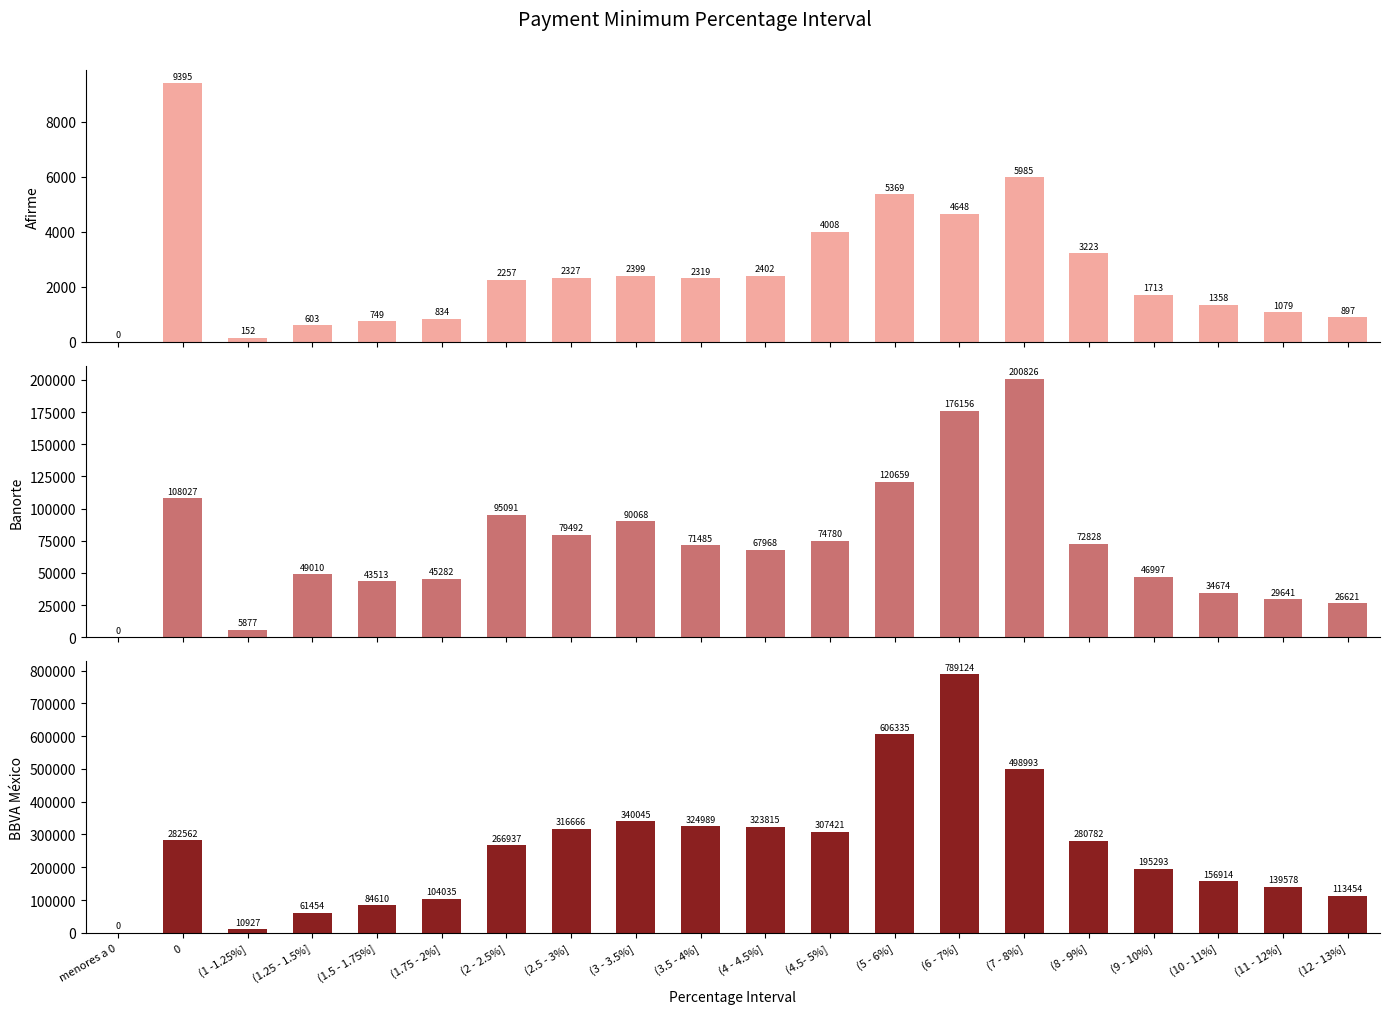

Which category has the highest value in the BBVA México series?

(6 - 7%]